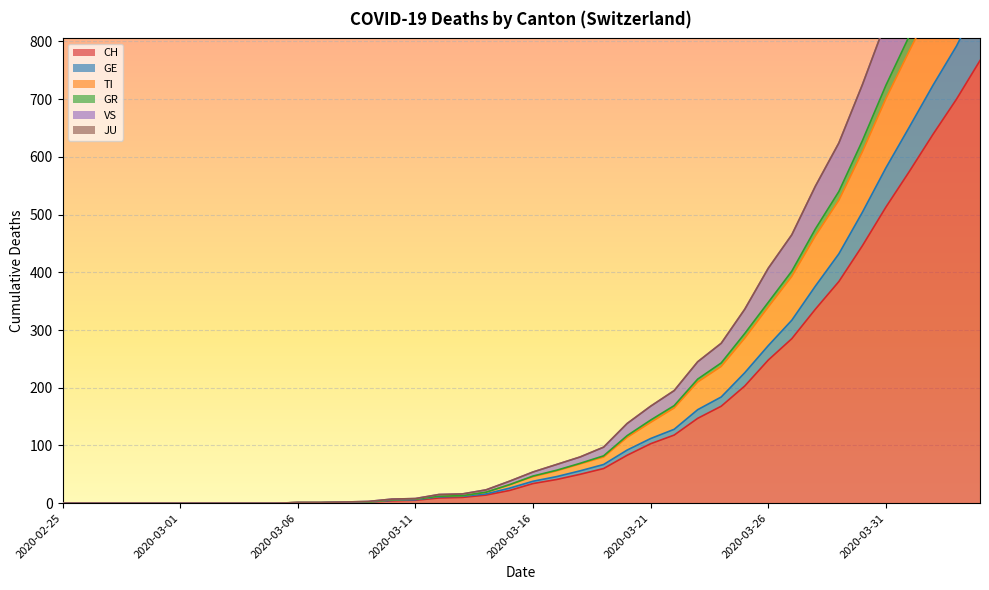

What is the highest value of the CH series?

767